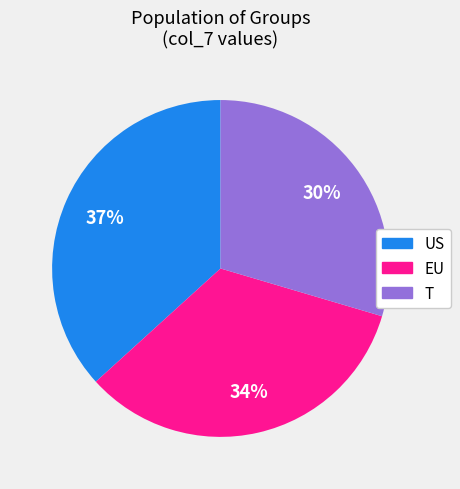

What is the smallest slice in the pie chart?

T